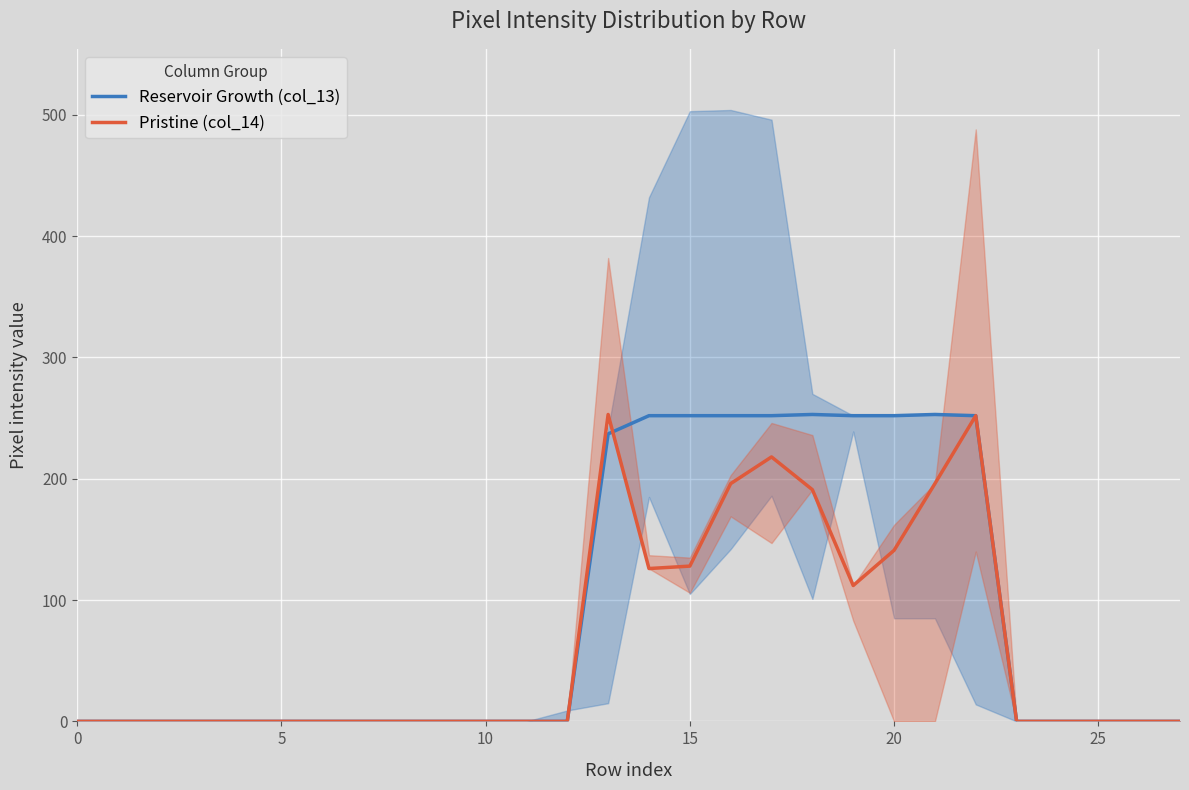

What is the label of the 3rd point from the right?

25